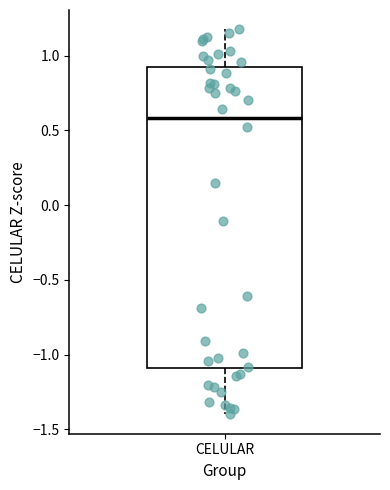

Transcribe this box plot: give where the median line is, the range the box spans, and where the two whiskers end, as read against the y-axis. The values are not printed on the chart, so give them approximately, as read against the axis.

median 0.6, box -1.1 to 0.9, whiskers -1.4 to 1.2